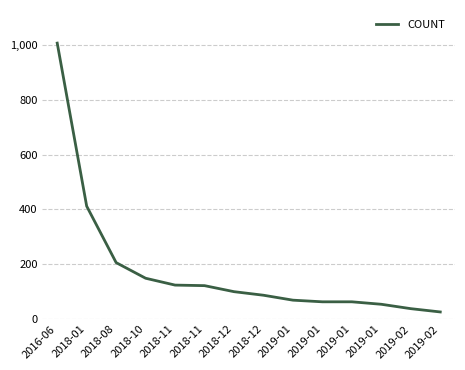

What is the smallest value displayed?

26